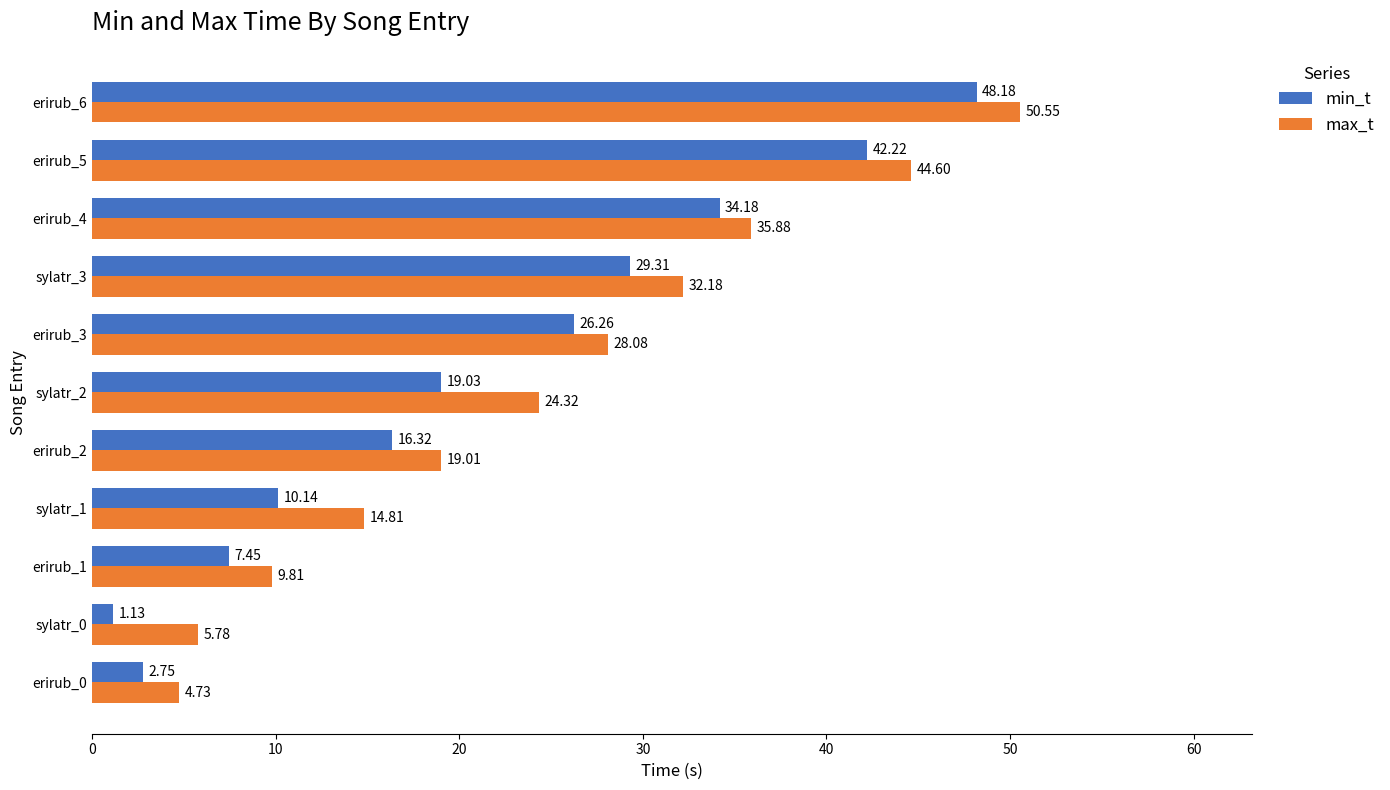

What is the difference between the maximum and minimum values in the max_t series?

45.8